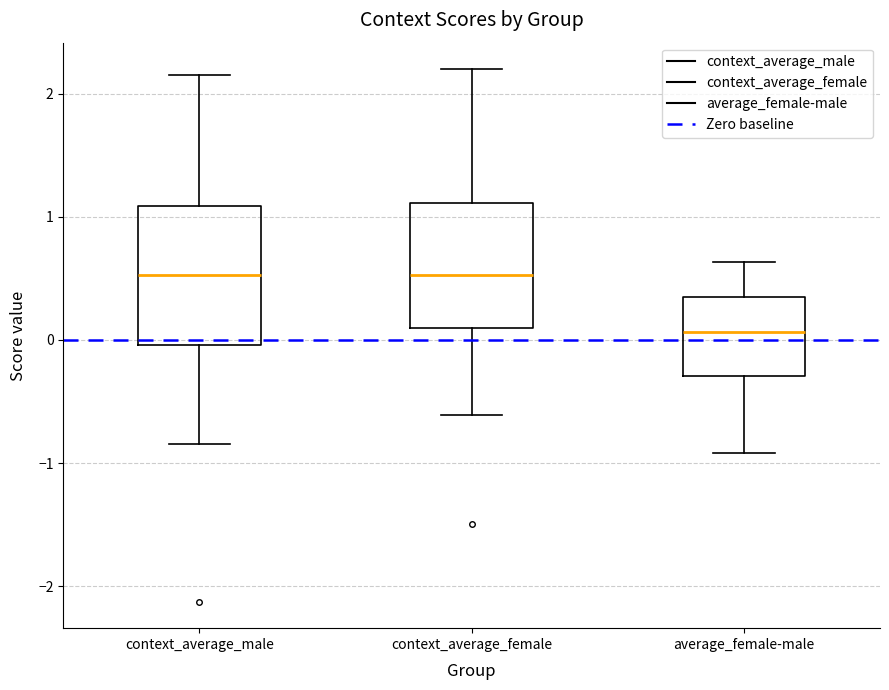

Reading left to right, transcribe this box plot: for each box, give where its median line is, the range the box spans, and where its two whiskers end, as read against the y-axis. The values are not printed on the chart, so give them approximately, as read against the axis.

context_average_male: median 0.5, box 0.0 to 1.1, whiskers -0.8 to 2.2
context_average_female: median 0.5, box 0.1 to 1.1, whiskers -0.6 to 2.2
average_female-male: median 0.1, box -0.3 to 0.4, whiskers -0.9 to 0.6